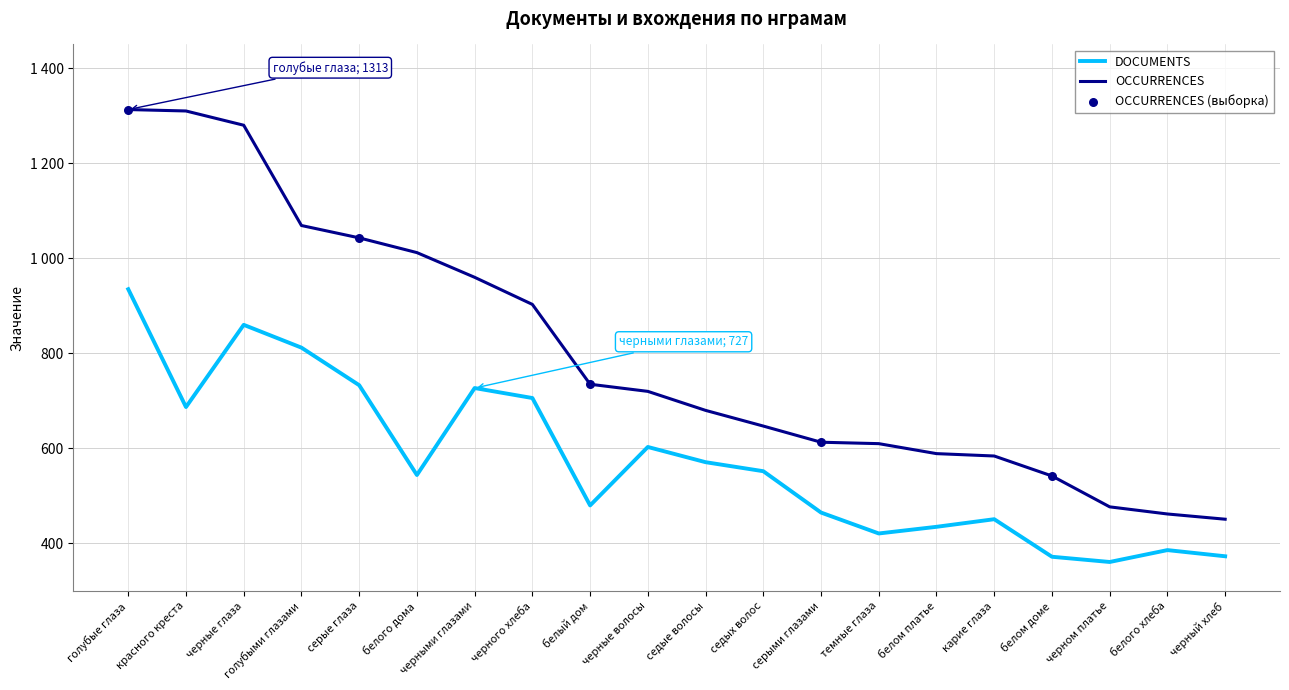

What is the total value across all series at белого дома?

1556